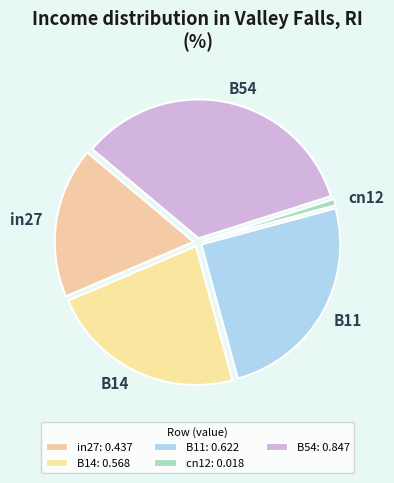

Is B54 the majority of the pie?

No